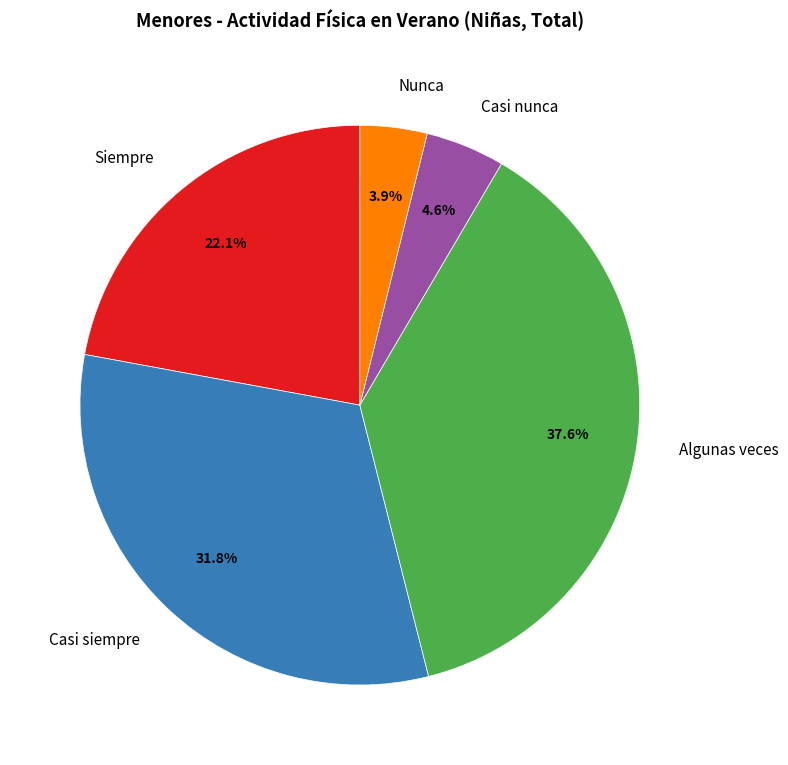

To the nearest percent, what is the combined percentage of Casi nunca and Algunas veces?

42%